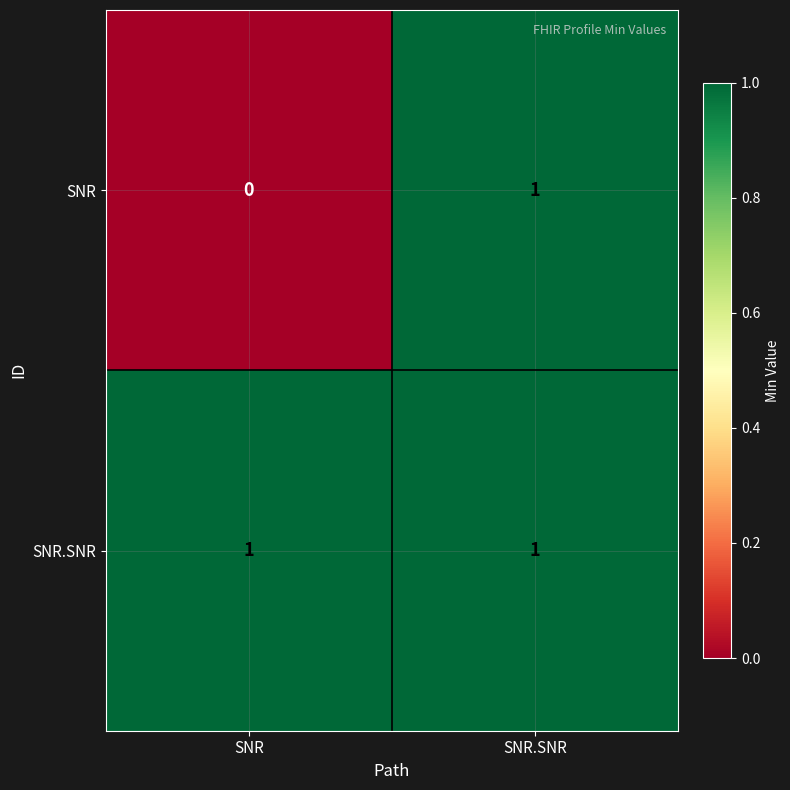

Reading left to right, transcribe all the data shown in this chart.

SNR: 0	1
SNR.SNR: 1	1